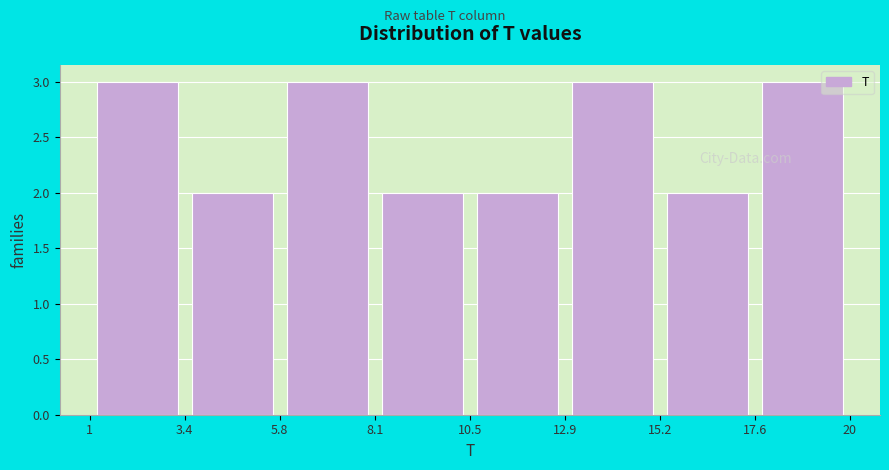

How tall is the bar that spans 15.2 to 17.6 on the x-axis? The values are not printed on the chart, so give them approximately, as read against the axis.

2